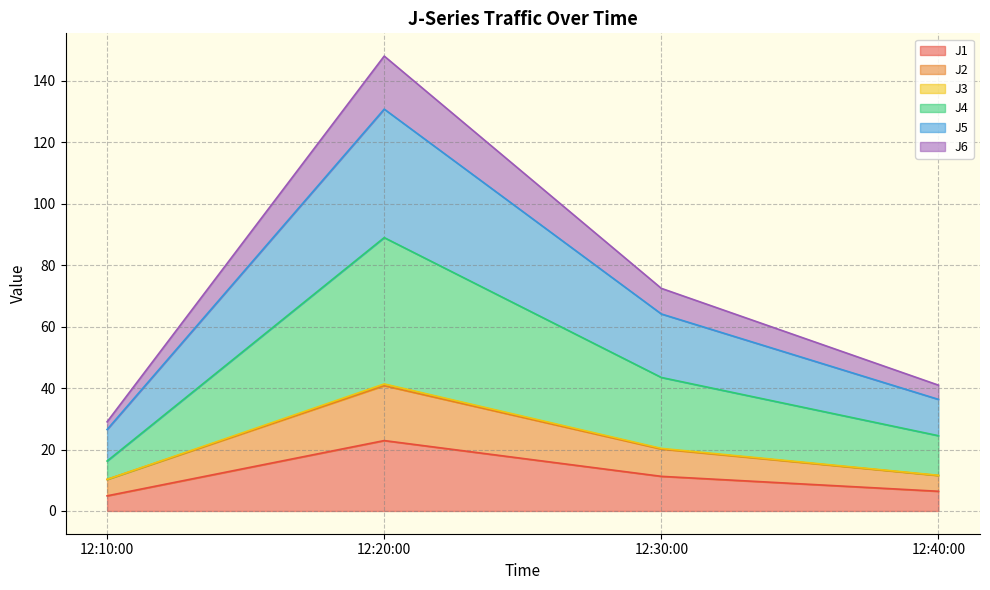

At which category is the sum across all series the highest?

12:20:00